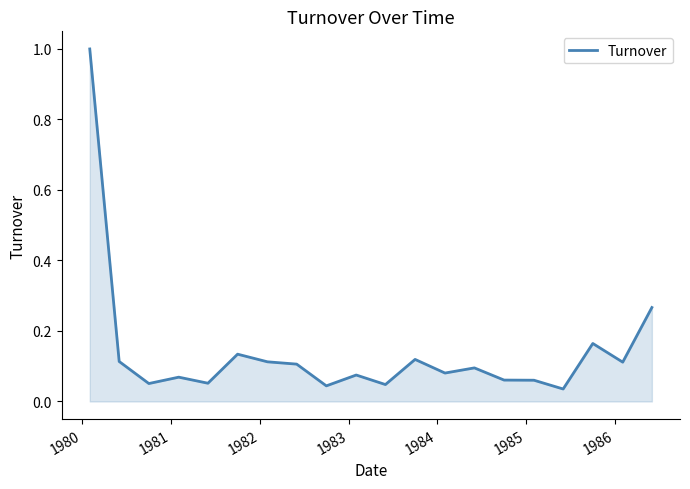

What is the difference between the maximum and minimum values?

1.0